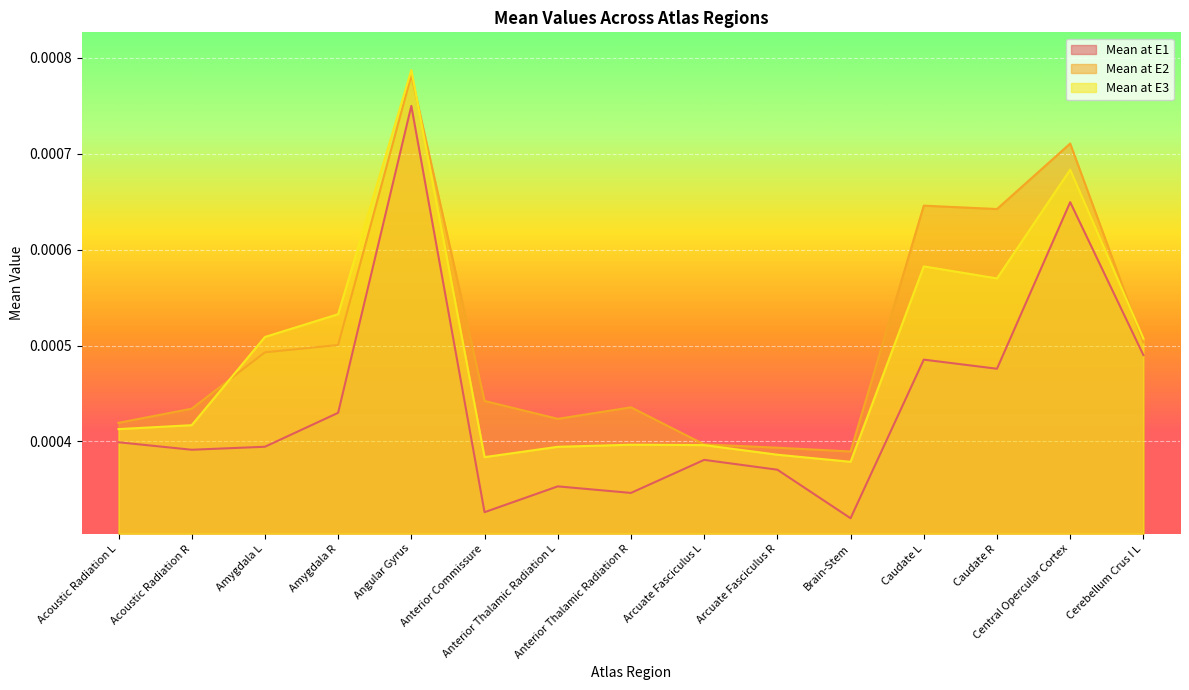

Between Amygdala R and Brain-Stem, which series saw the biggest shift?

Mean at E3